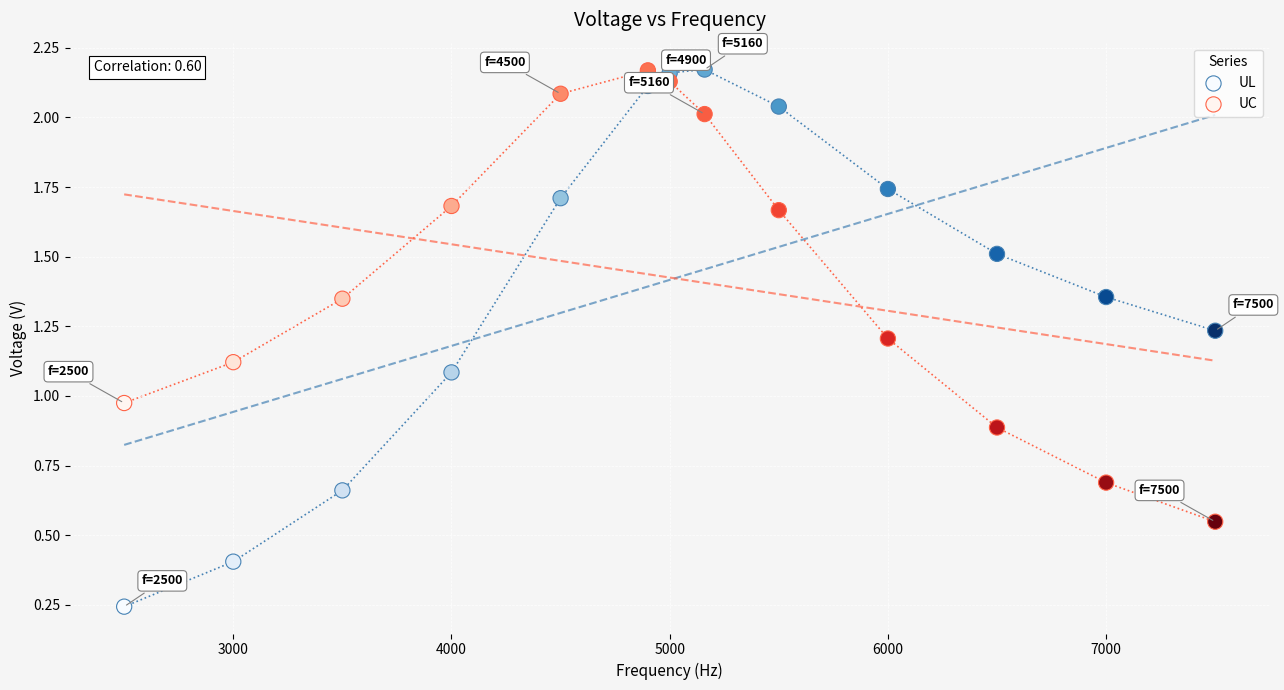

Which series reaches the minimum Y coordinate?

UL